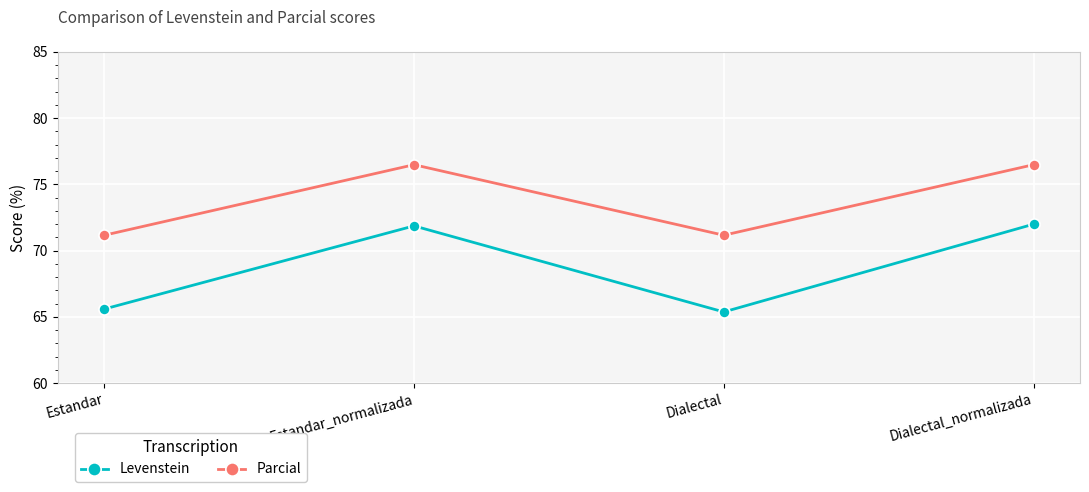

Is it true that Parcial equals 106.7 at Dialectal?

False